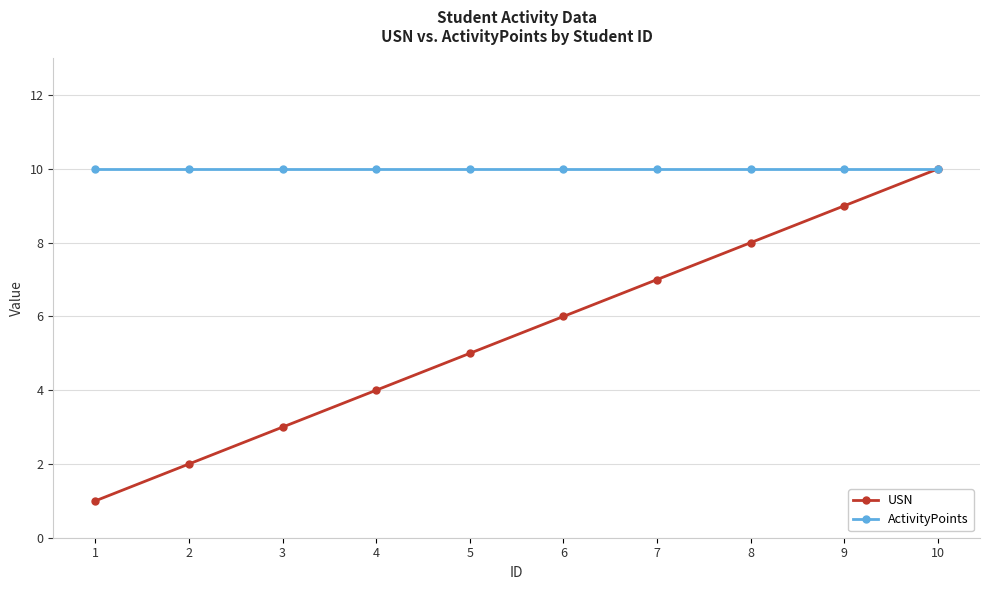

True or false: USN has more than 0 points higher than both neighbors.

False